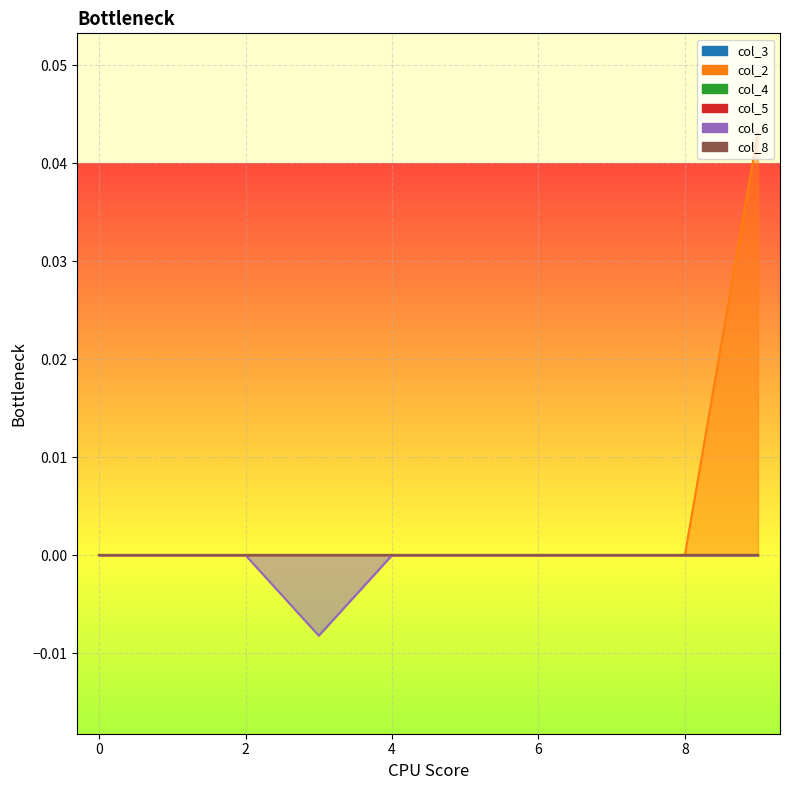

What are all the series names shown in the legend?

col_3, col_2, col_4, col_5, col_6, col_8